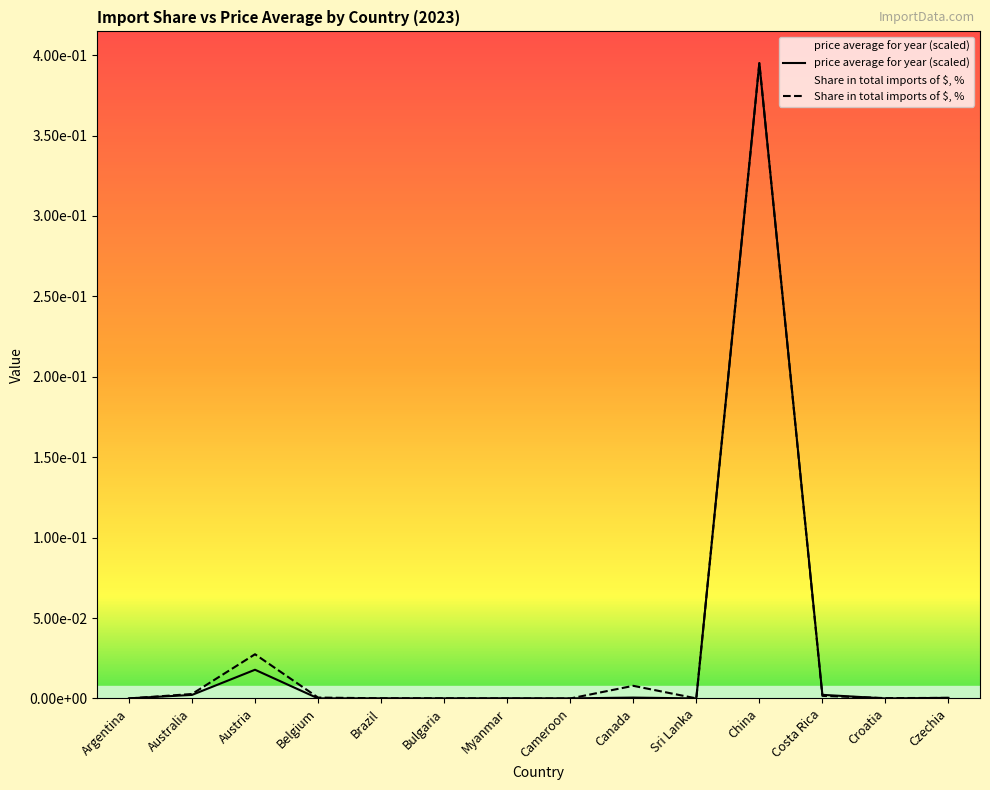

Which category has the highest value across all series?

China